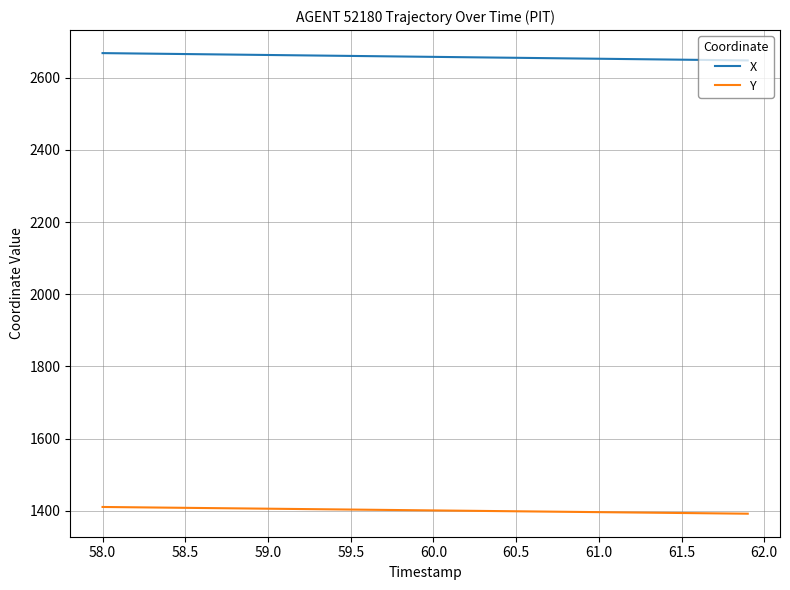

Rank the series by their average value, from lowest to highest.

Y, X